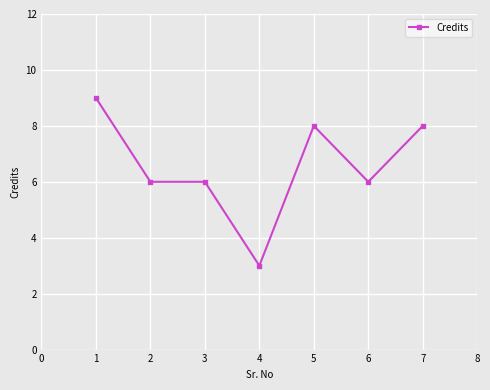

What is the greatest value displayed?

9